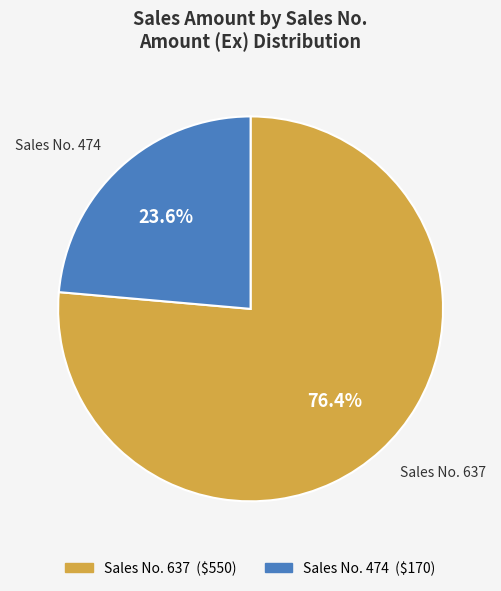

Does any single category account for the majority?

Yes